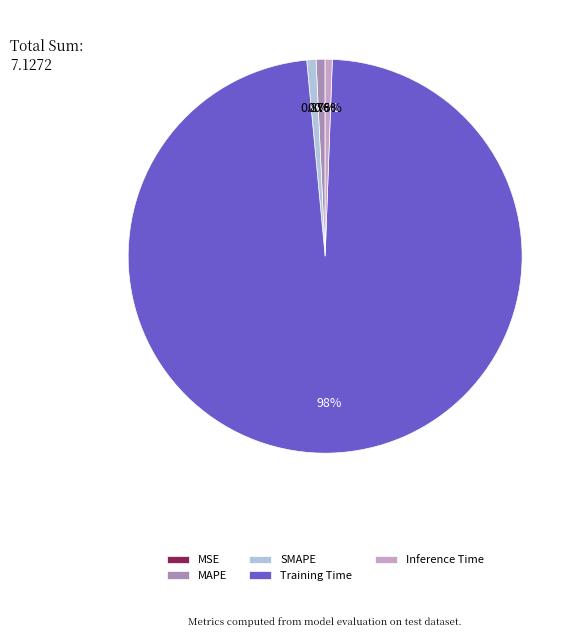

What is the largest slice in the pie chart?

Training Time